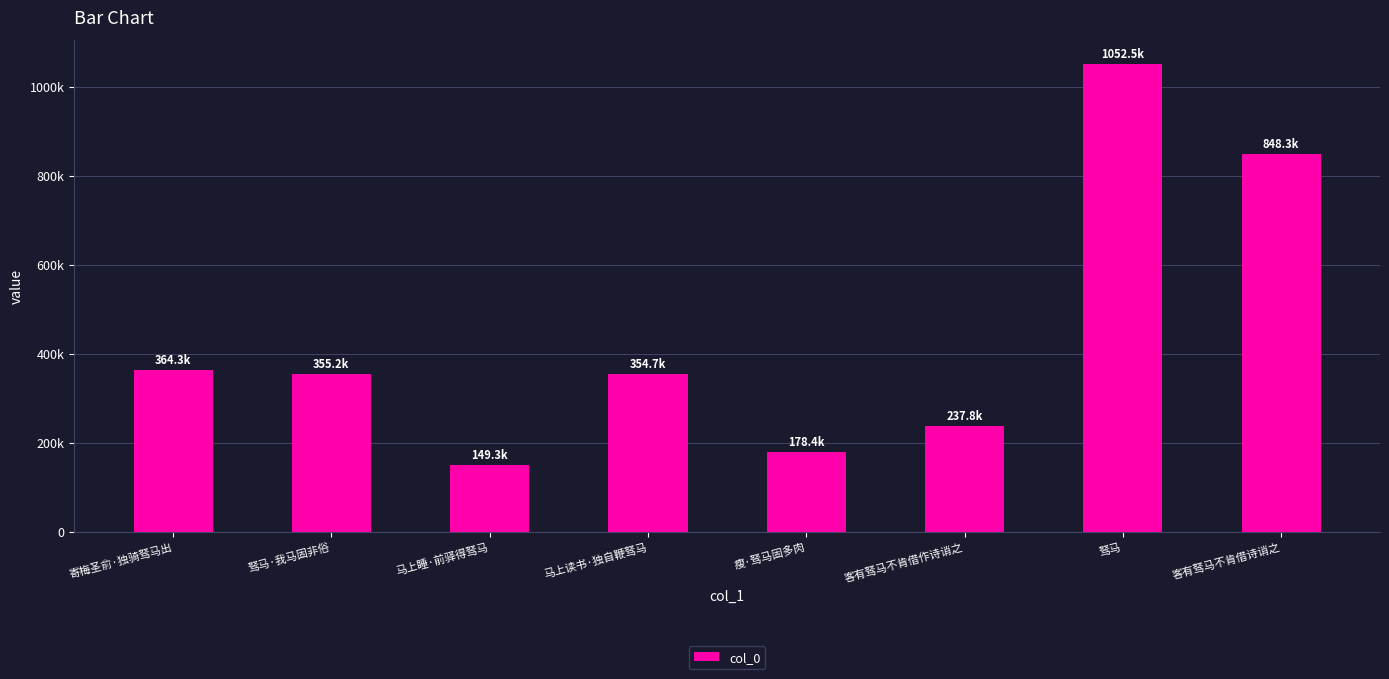

Are the bars horizontal?

No